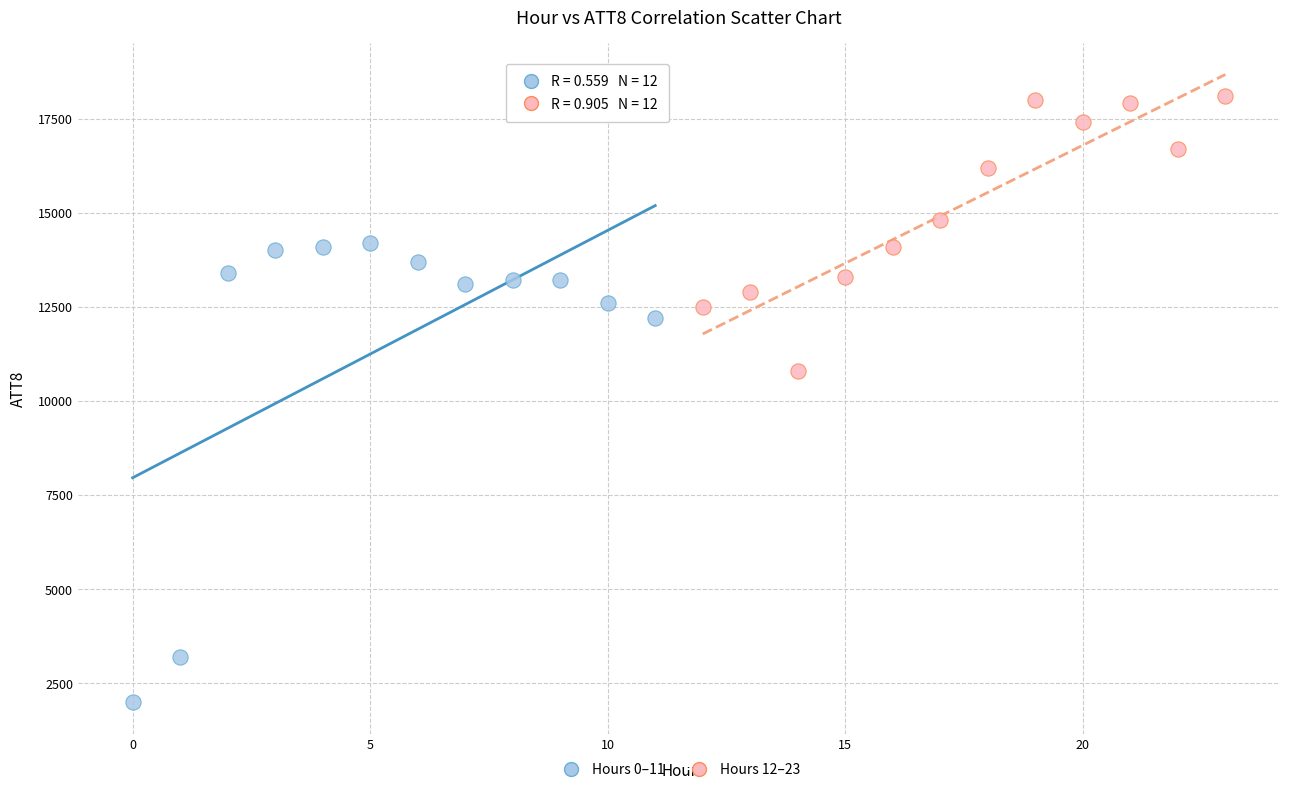

Which series has the largest Y range (max minus min)?

Hours 0–11